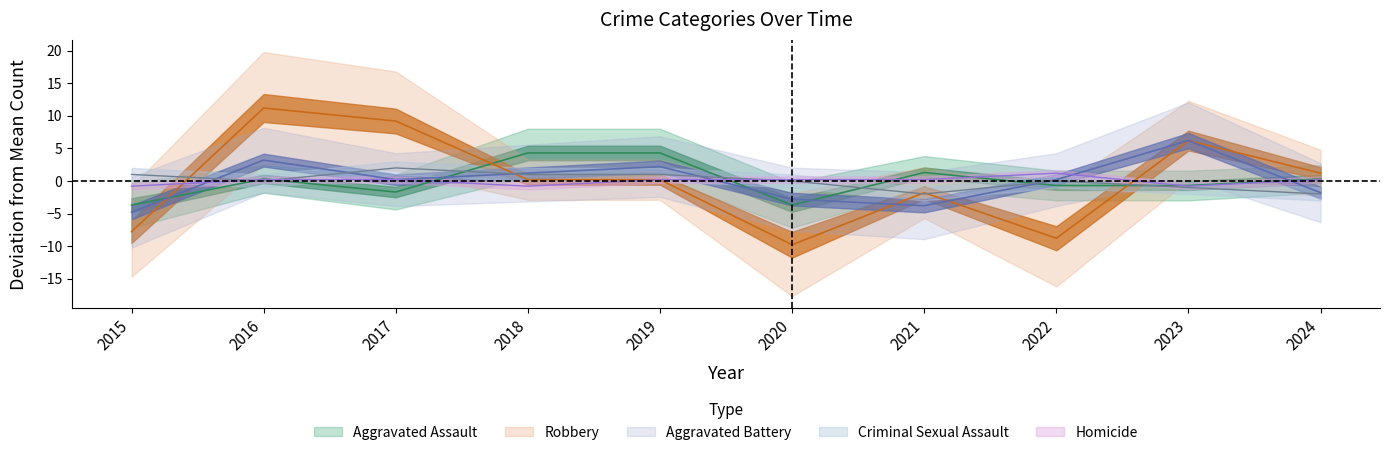

True or false: Aggravated Battery has a value of 0.2 at 2022.

True